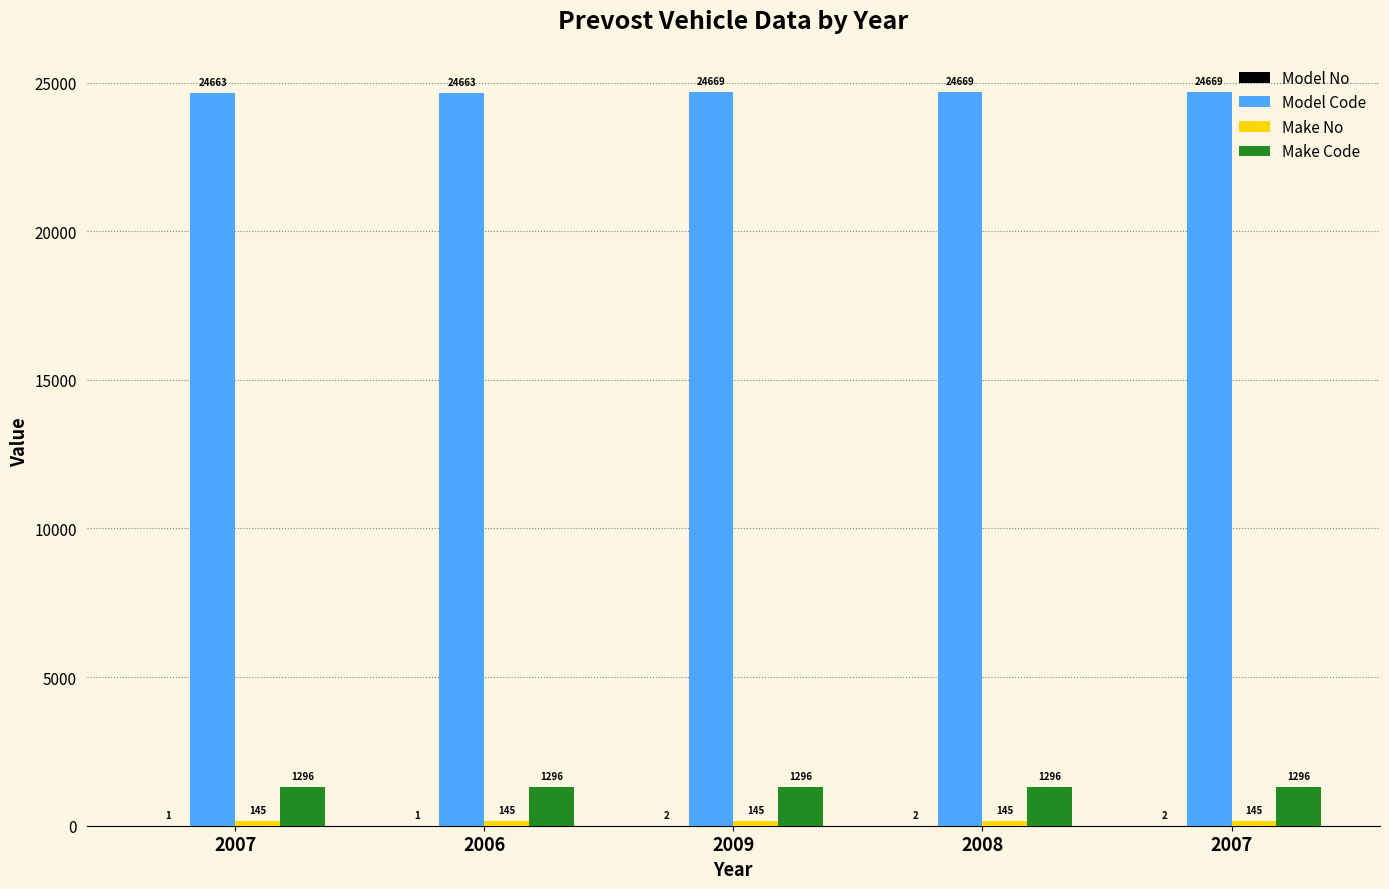

At how many categories does at least one series exceed 18144?

5